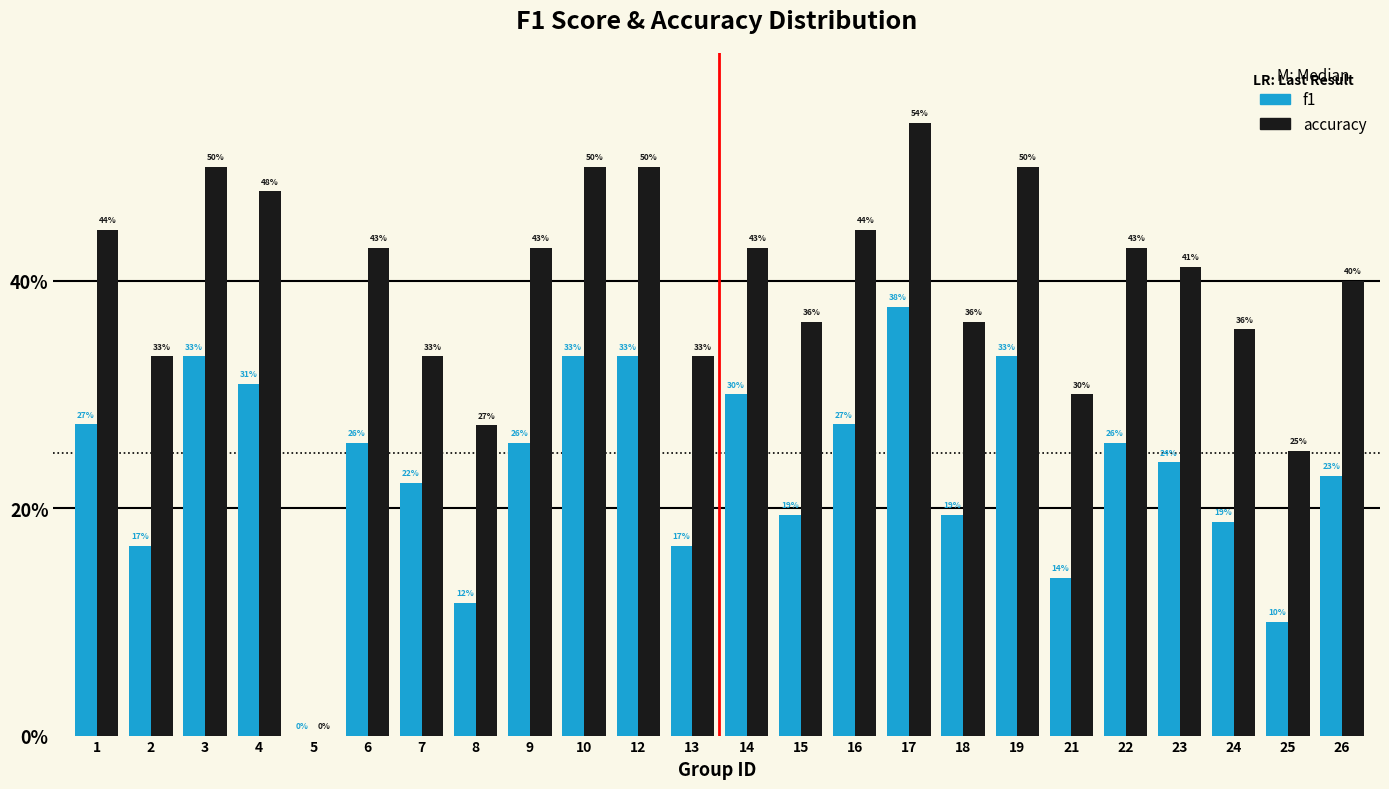

What are all the series names shown in the legend?

f1, accuracy